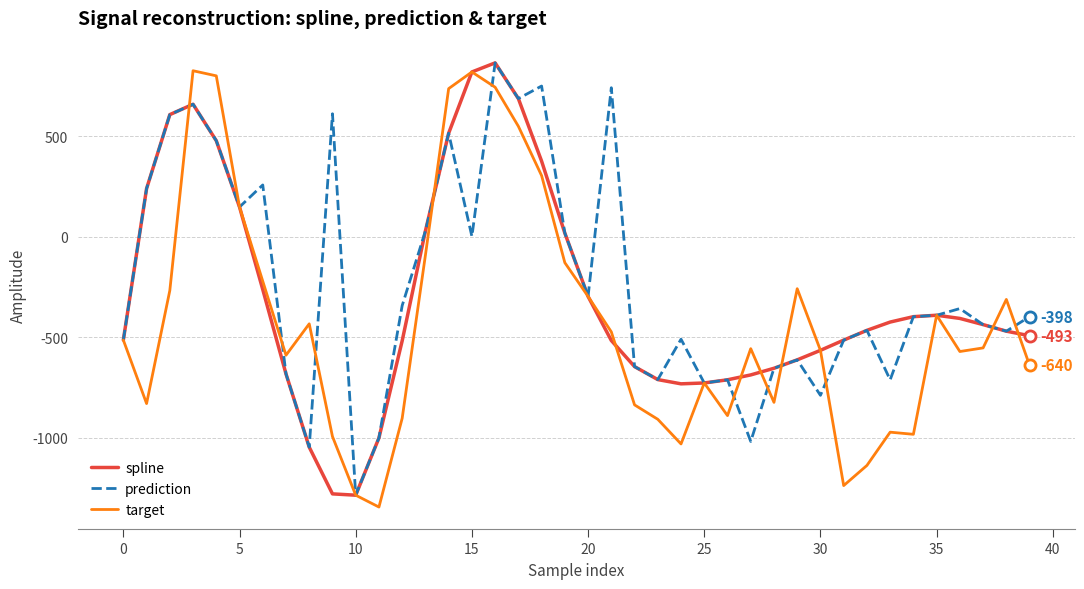

What is the maximum value for prediction?

865.7